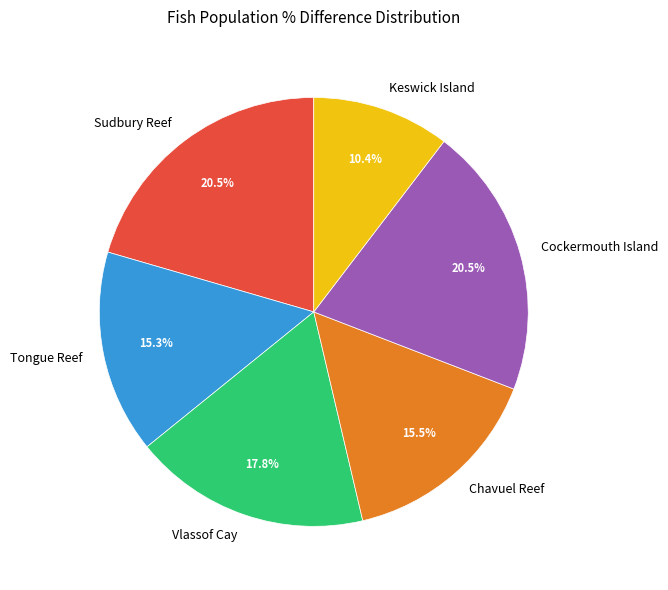

Which category has the smallest portion of the pie?

Keswick Island